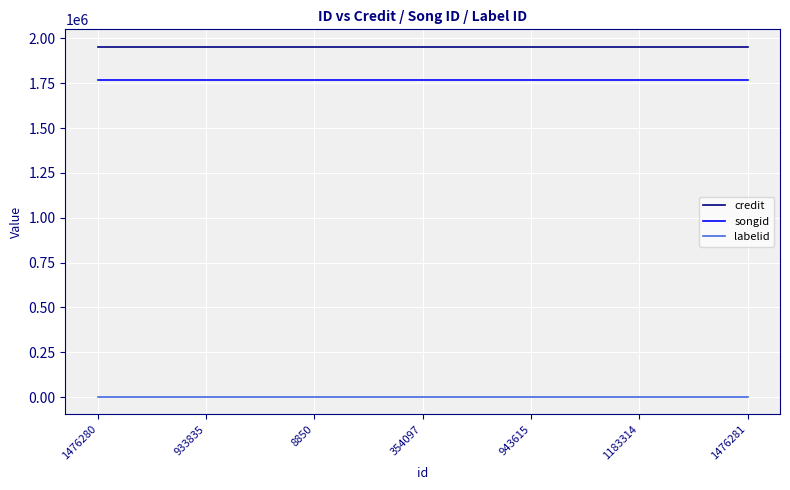

True or false: songid has a value of 1769770 at 1476281.

True